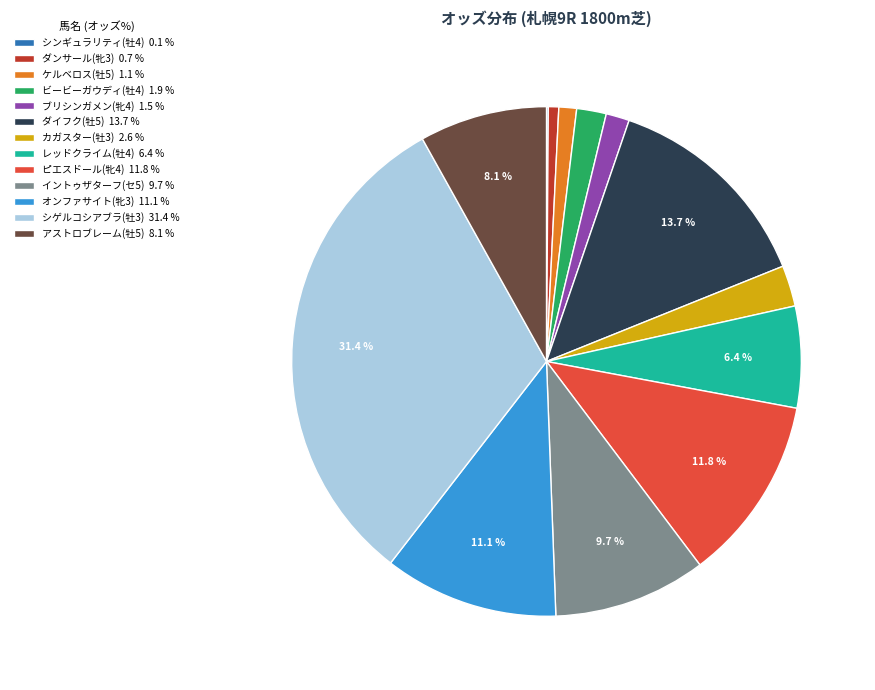

What portion of the pie excludes オンファサイト(牝3) 11.1 %?

88.9%